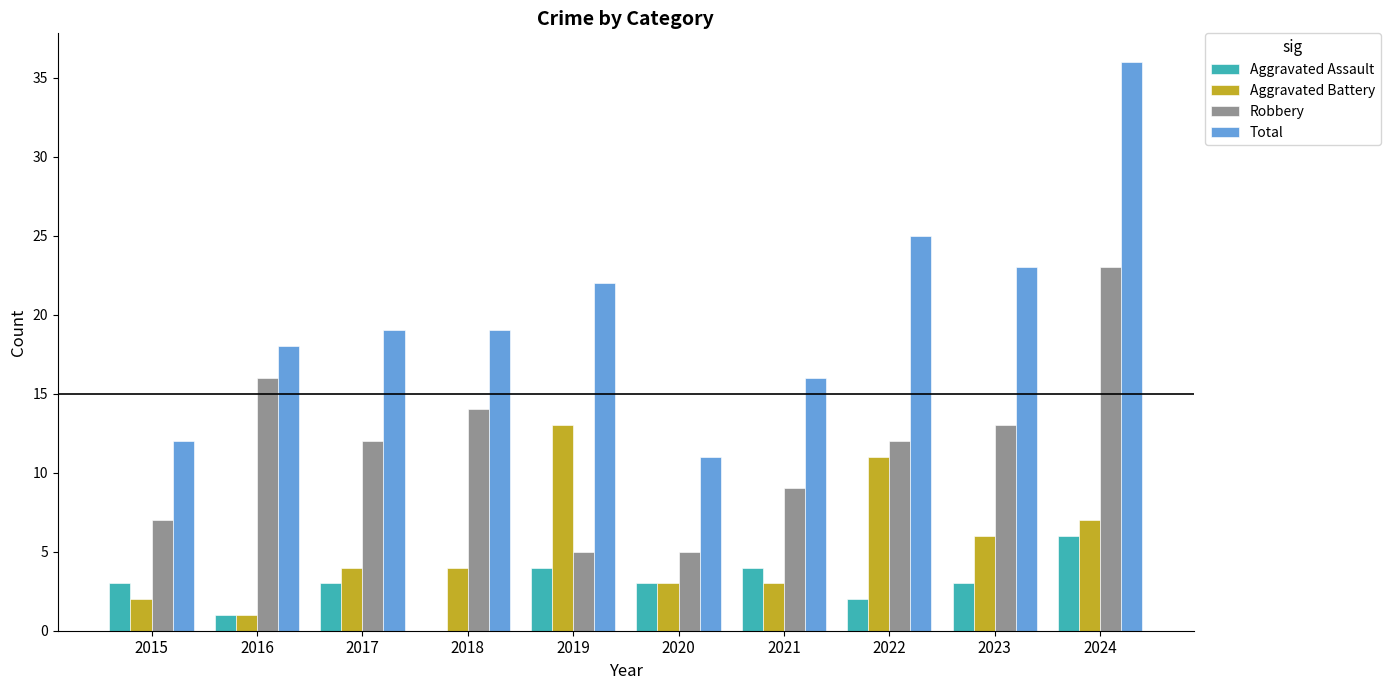

True or false: Aggravated Battery has a value of 3 at 2023.

False